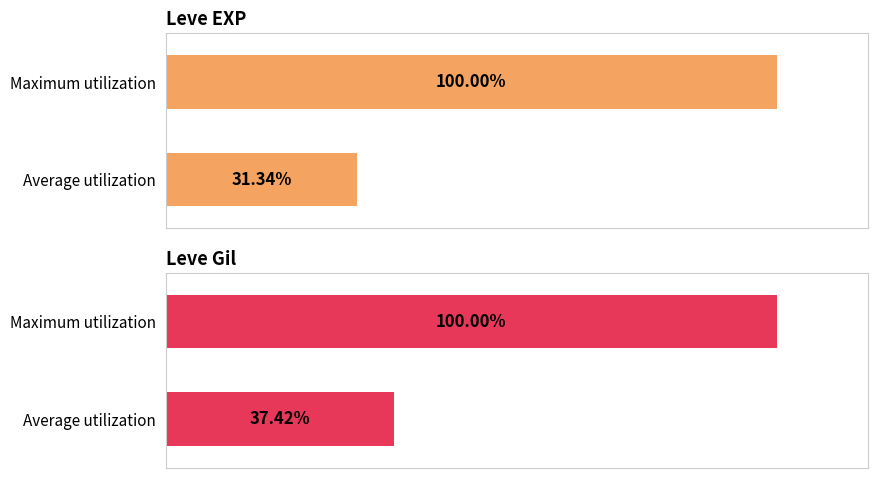

What are all the series names shown in the legend?

Leve EXP, Leve Gil